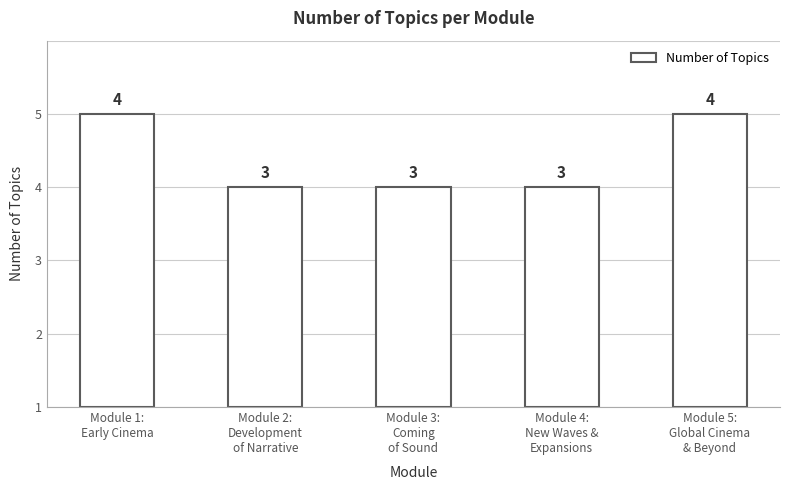

Are the bars horizontal?

No